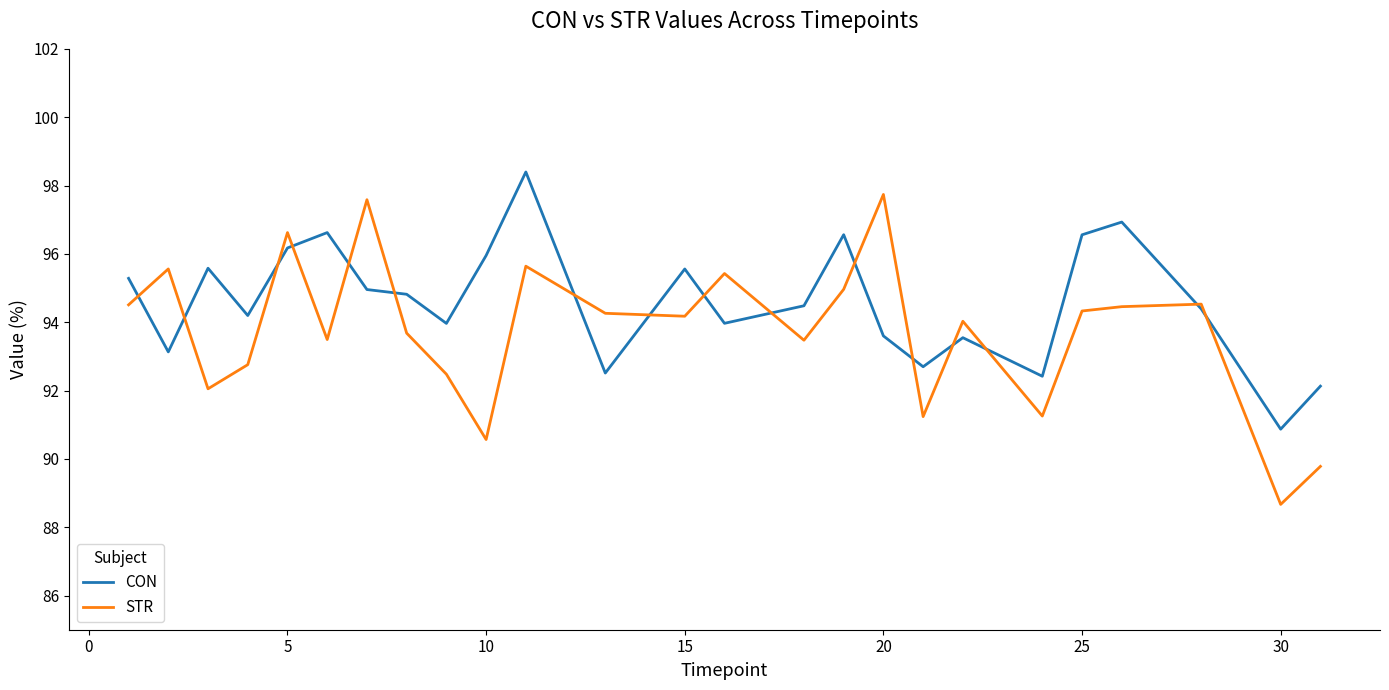

Which series has the largest total across all categories?

CON